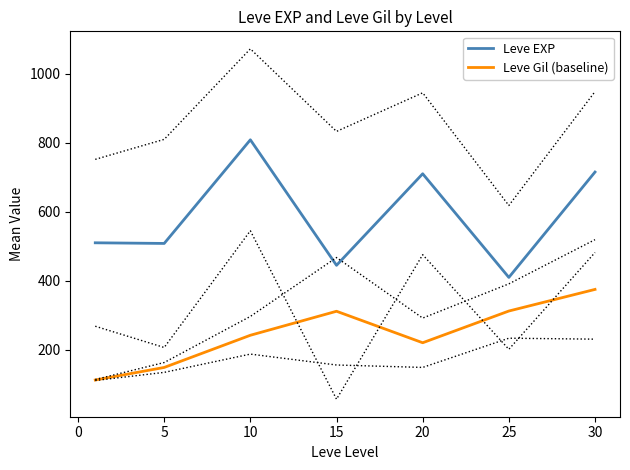

Reading right to left, extract all data points from this chart.

Leve EXP: 715.0	410.0	710.0	445.0	808.3	508.3	510.2
Leve Gil (baseline): 375.2	312.7	220.8	312.0	242.5	149.3	113.0